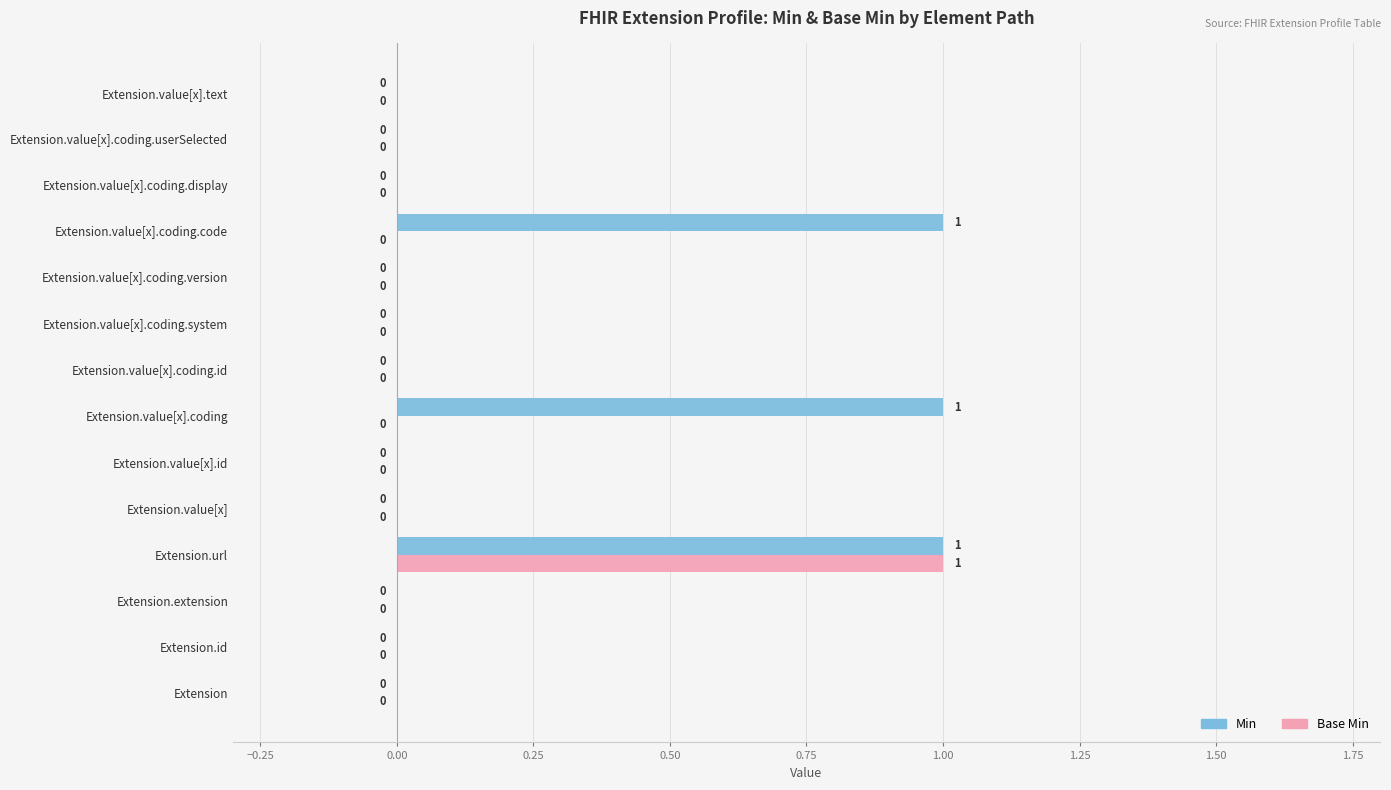

Which category has the highest value in the Base Min series?

Extension.url